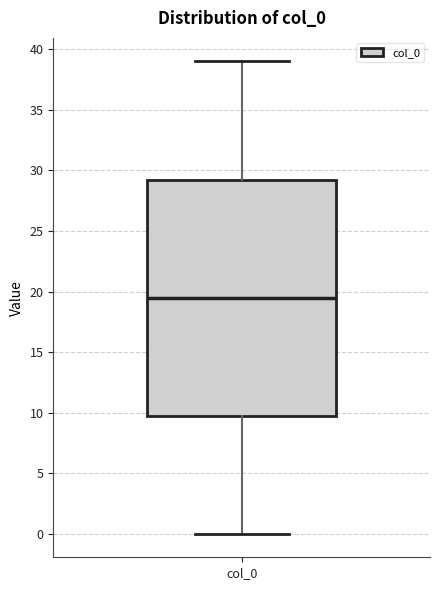

Read this box plot against the y-axis: the position of the median line, the range covered by the box, and the ends of both whiskers. The values are not printed on the chart, so give them approximately, as read against the axis.

median 19.5, box 10.0 to 29.5, whiskers 0.0 to 39.0